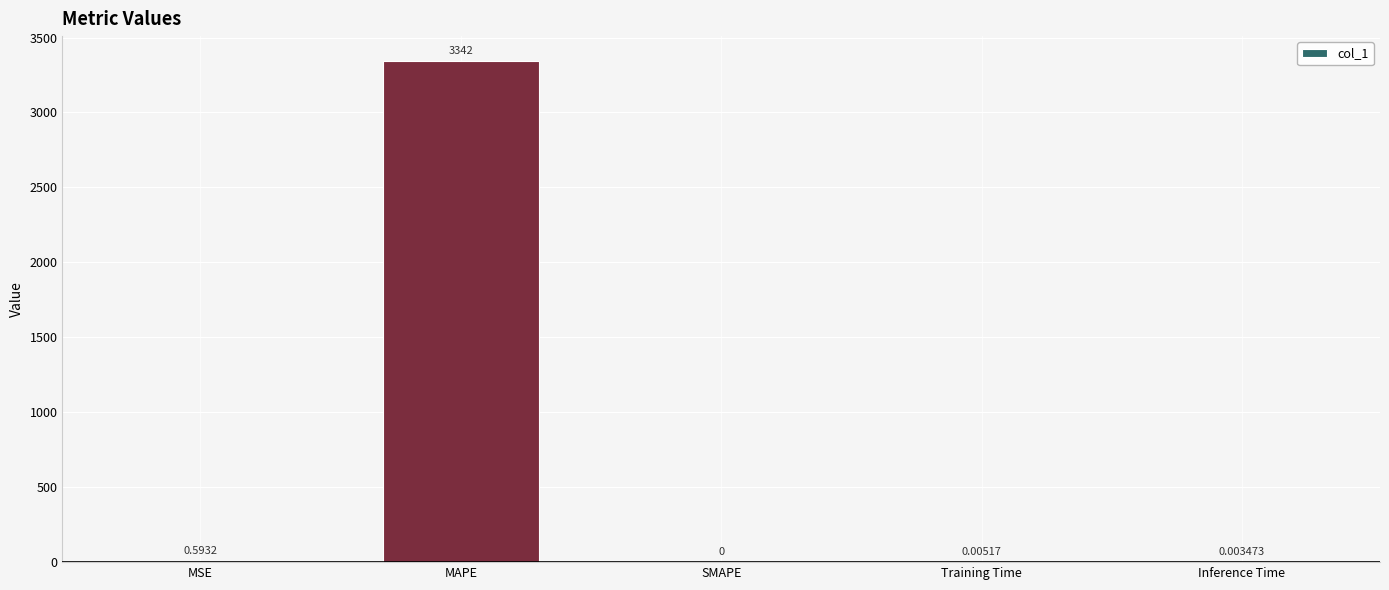

Which has a higher value, Inference Time or MAPE?

MAPE